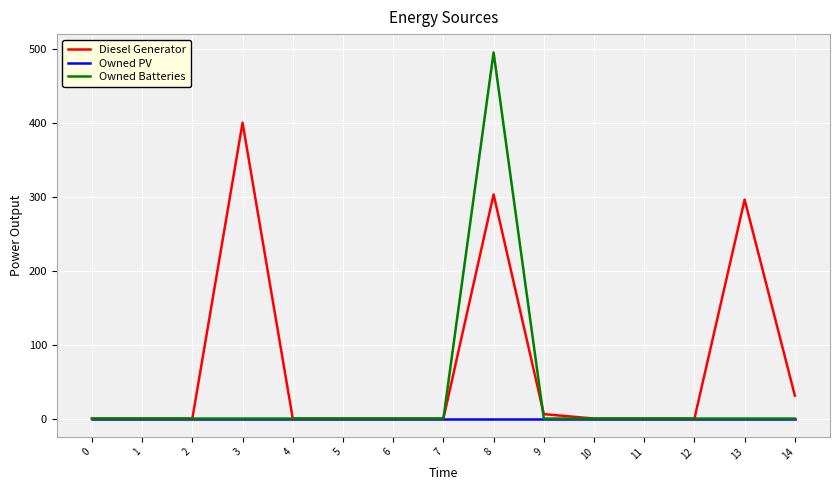

What is the spread (max minus min) of values at 14?

31.0